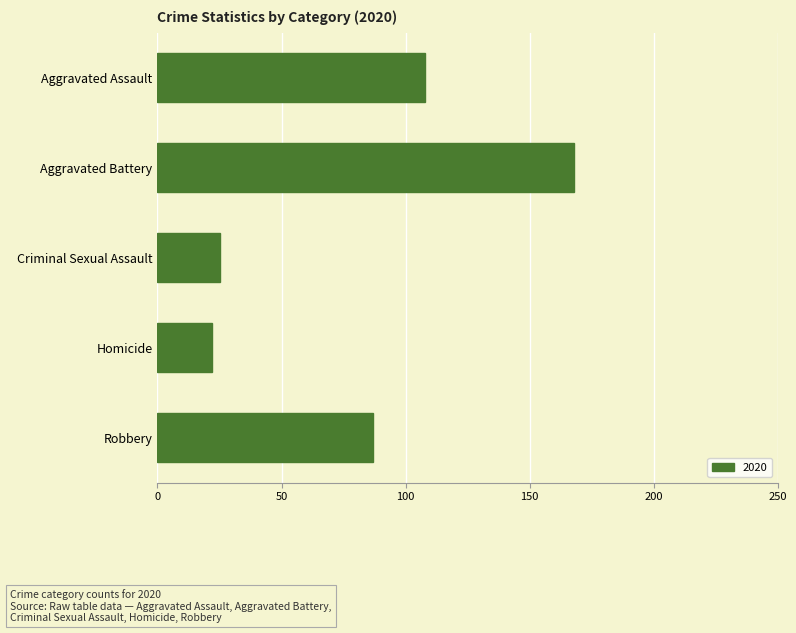

Read the value at Aggravated Battery.

168